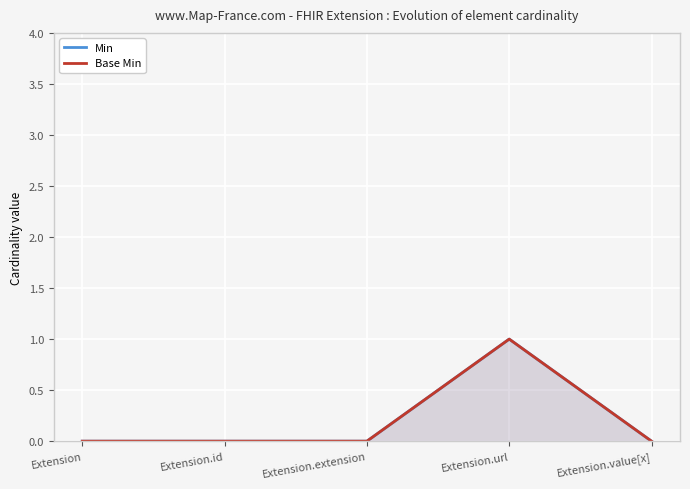

At which category is the sum across all series the highest?

Extension.url